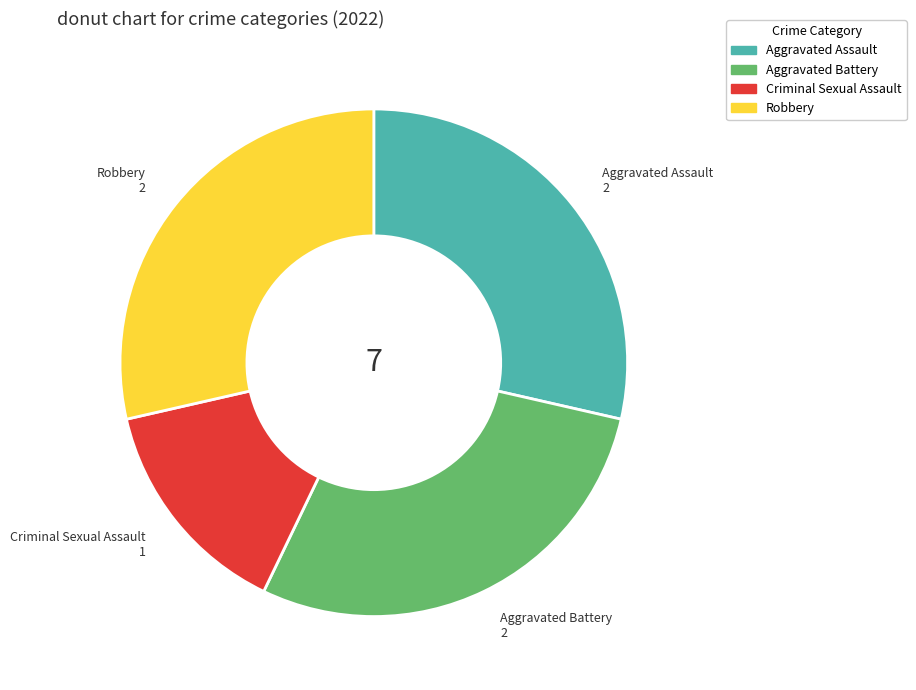

Which has a higher value, Aggravated Battery or Criminal Sexual Assault?

Aggravated Battery